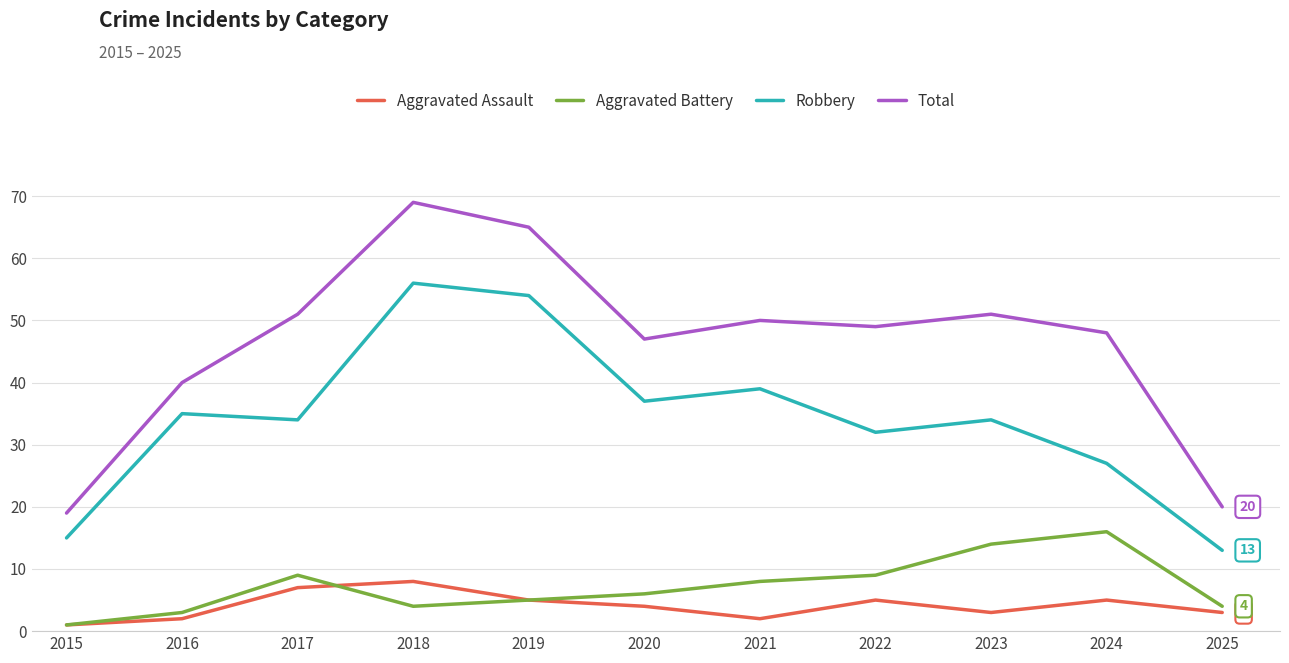

How many lines are shown in the chart?

4